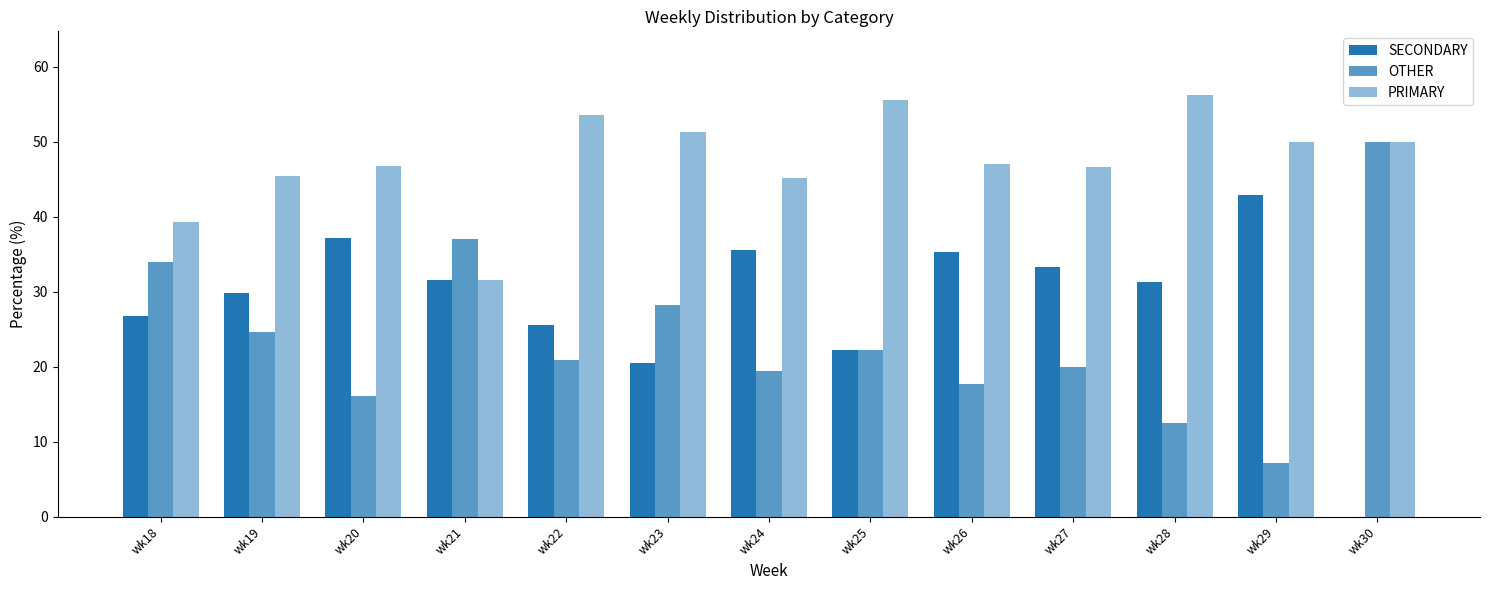

Are the bars horizontal?

No